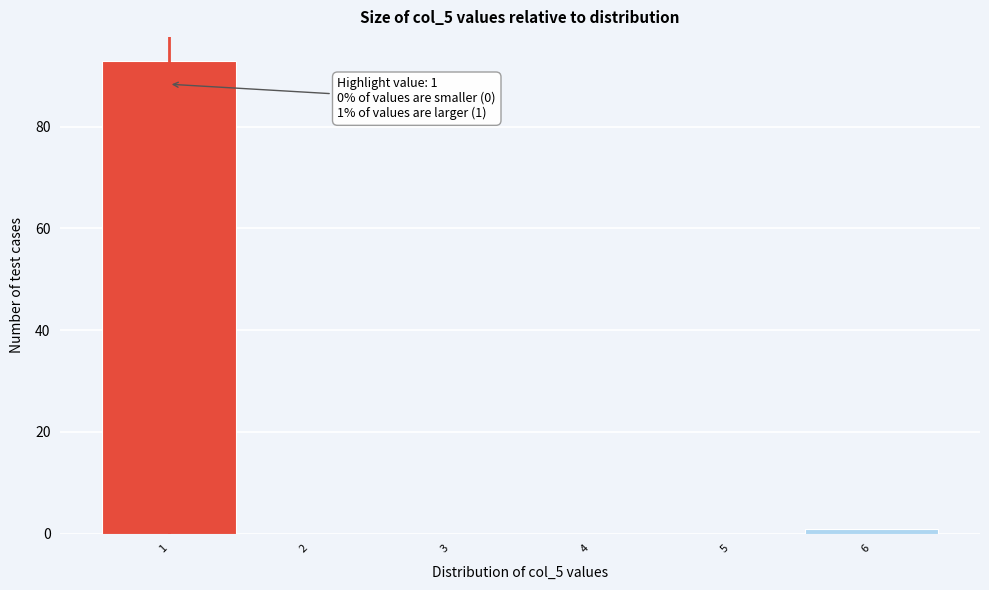

Which range on the x-axis has the tallest bar?

0.5 to 1.5